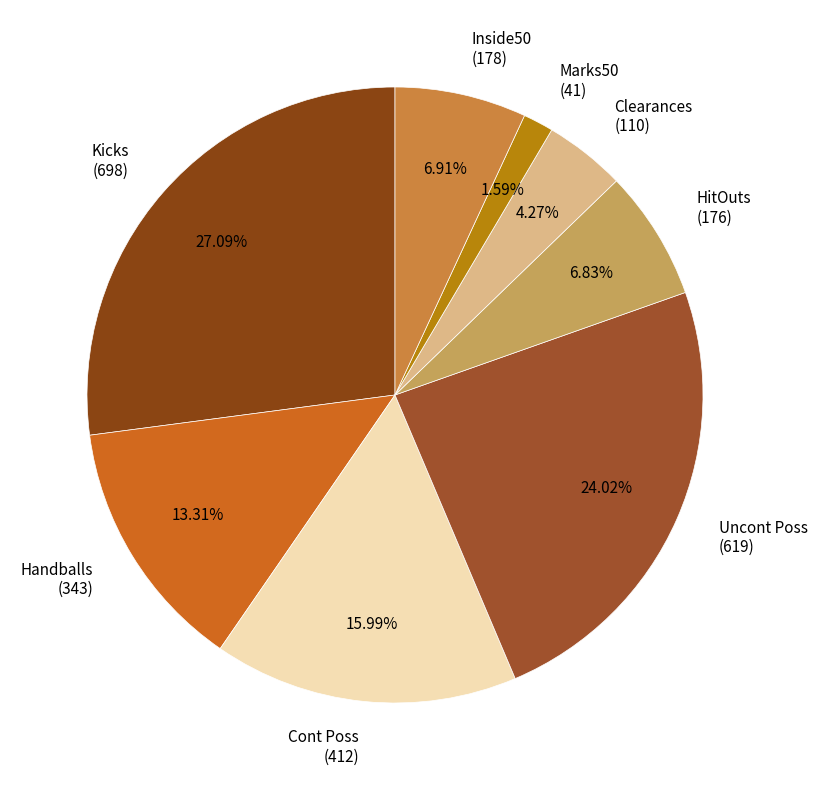

Does Inside50 (178) account for over 50% of the chart?

No